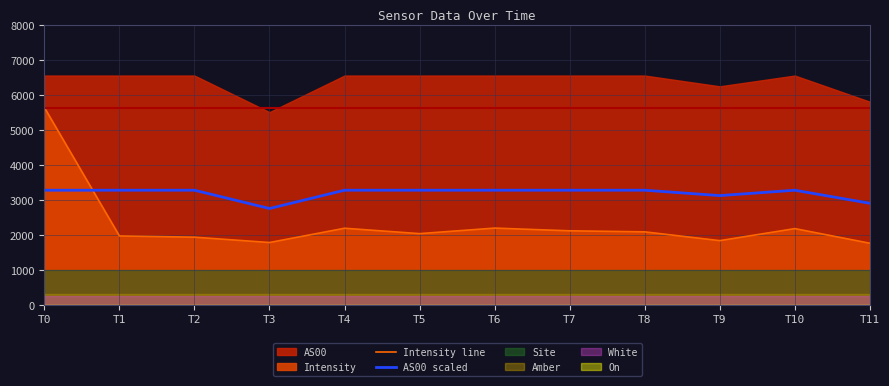

Where do Intensity line and AS00 scaled first cross each other?

T0 and T1